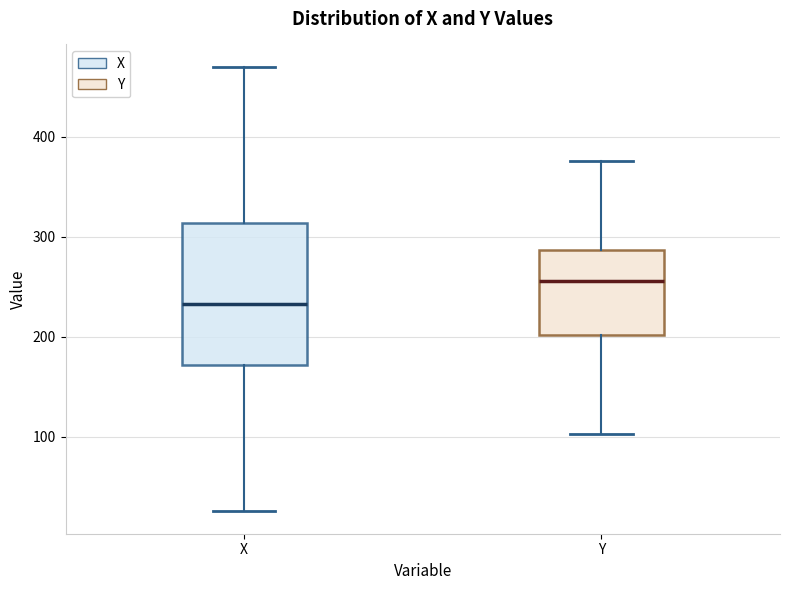

Reading left to right, read every box against the y-axis: the position of its median line, the range the box covers, and the ends of its whiskers. The values are not printed on the chart, so give them approximately, as read against the axis.

X: median 230, box 170 to 310, whiskers 30 to 470
Y: median 260, box 200 to 290, whiskers 100 to 380